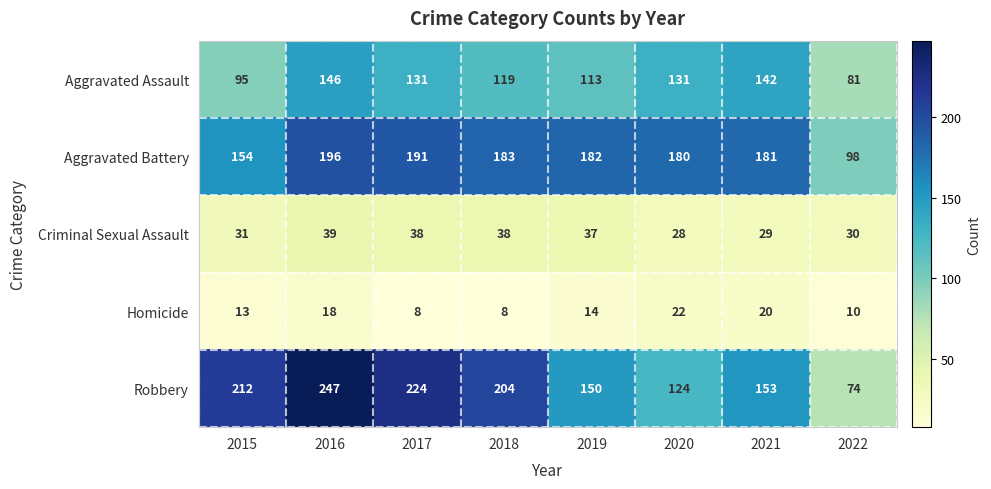

Which series has the widest spread of values?

Robbery